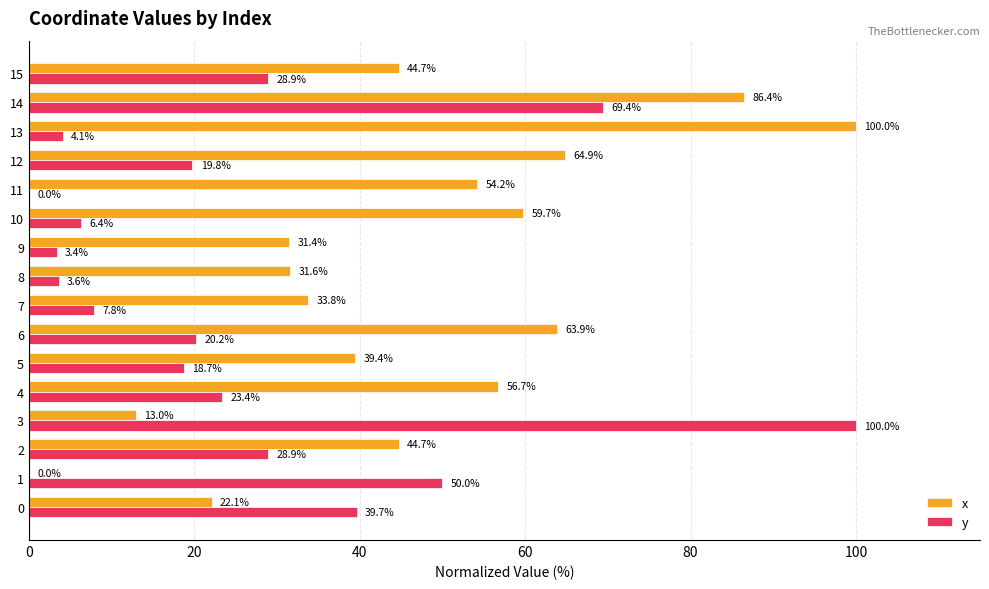

What is the sum of all x values?

746.5